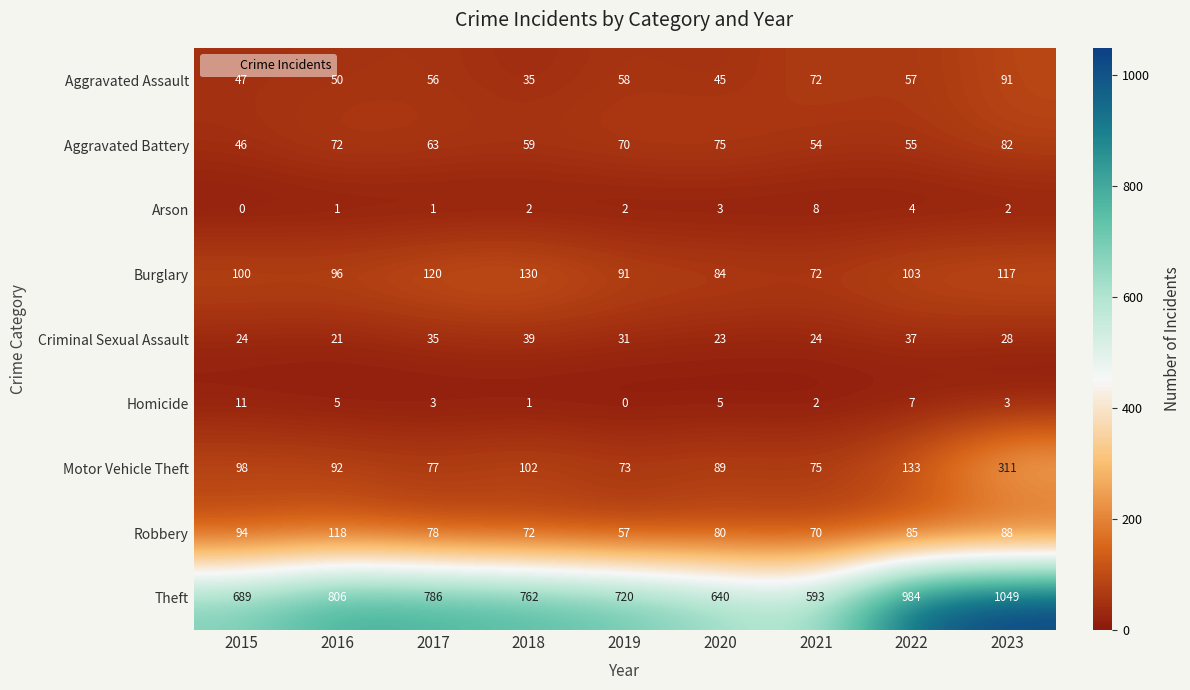

The value of Robbery at 2023 is 88. True or false?

True